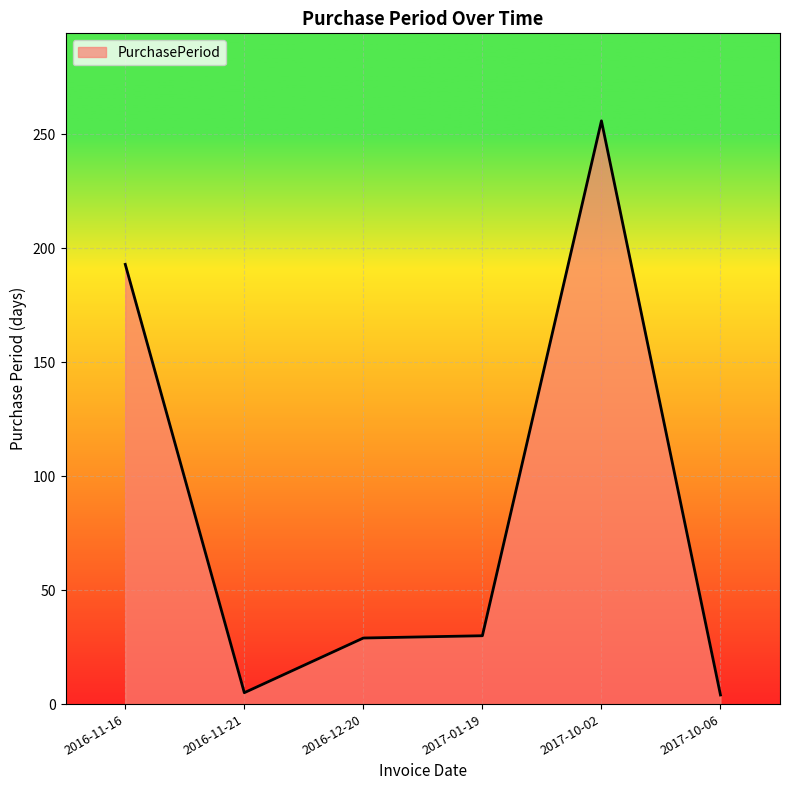

True or false: the data shows 256 at 2017-10-02.

True